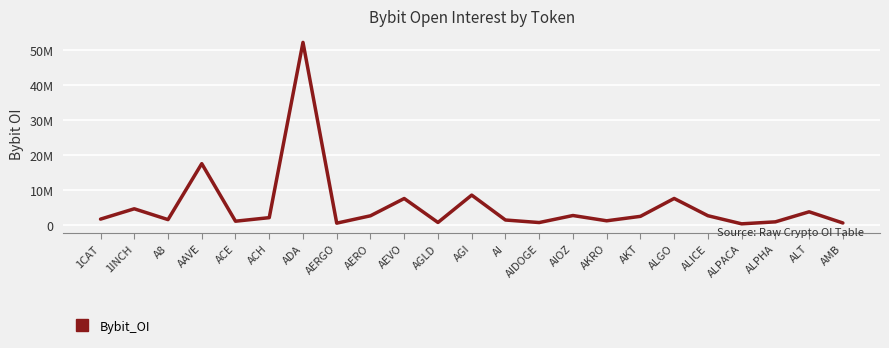

What is the difference between the values at AKRO and ALPACA?

866361